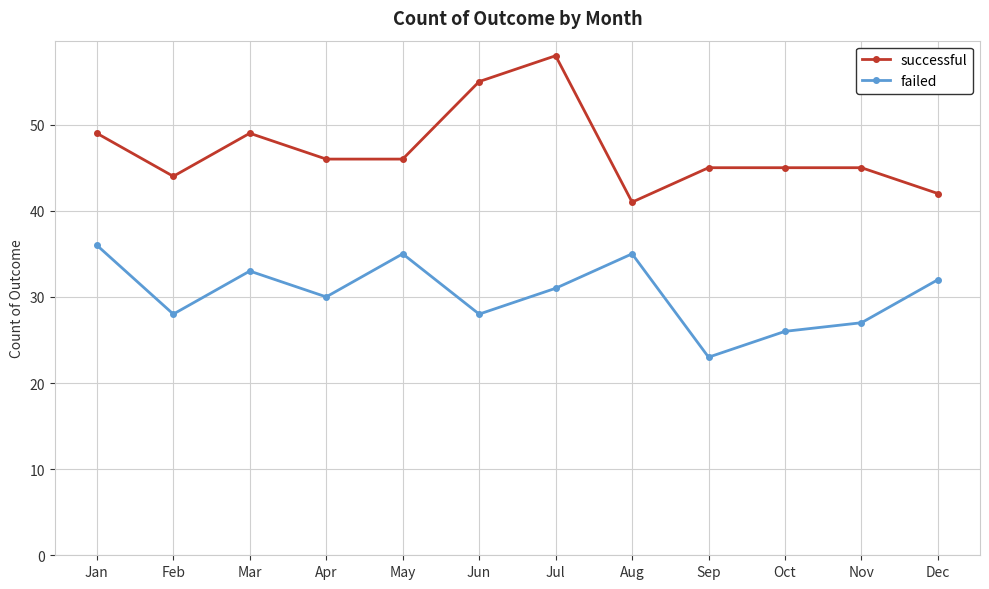

Rank the series by their maximum value, from lowest to highest.

failed, successful